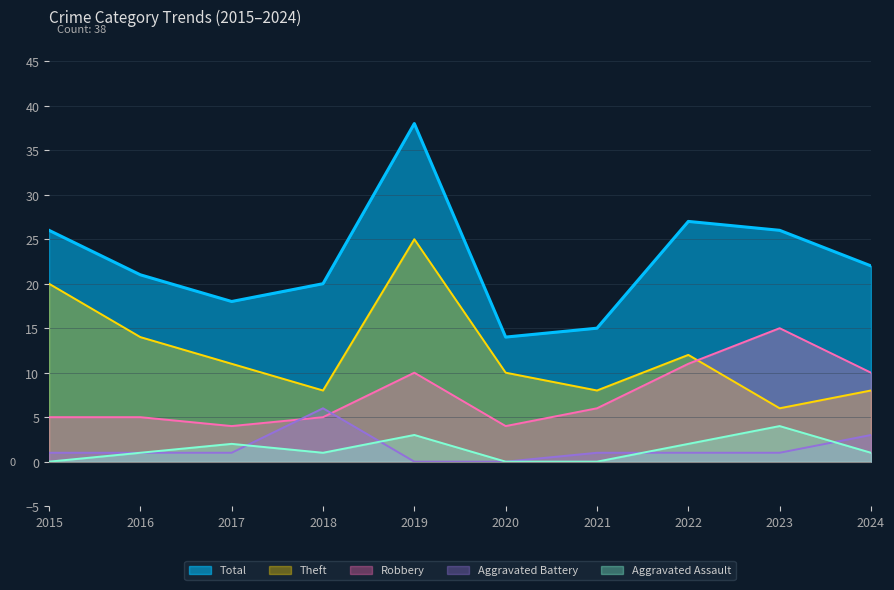

How many data points in Theft are above 11?

4